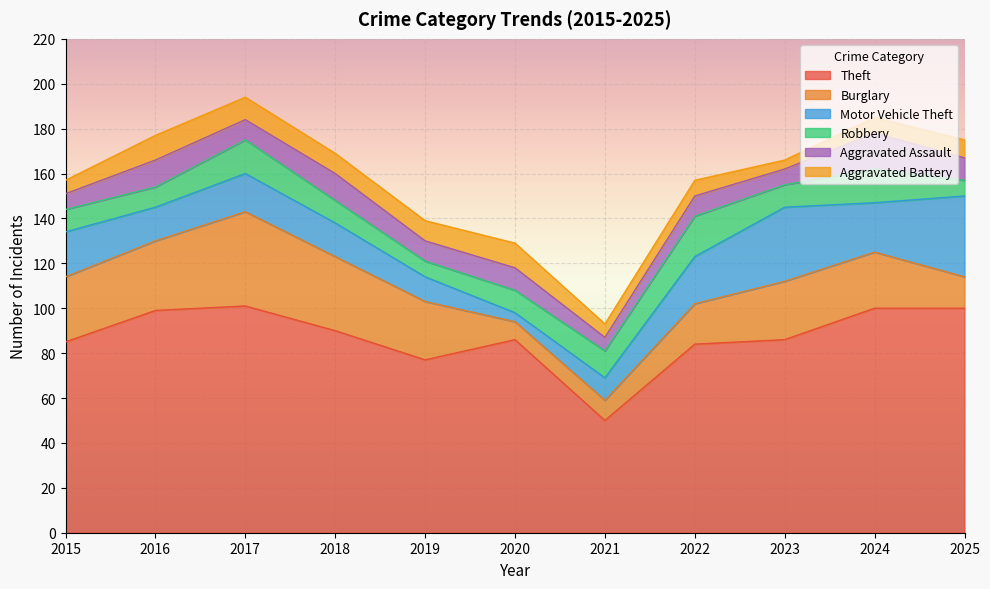

At 2023, list the series in order from smallest to largest.

Aggravated Battery, Aggravated Assault, Robbery, Burglary, Motor Vehicle Theft, Theft